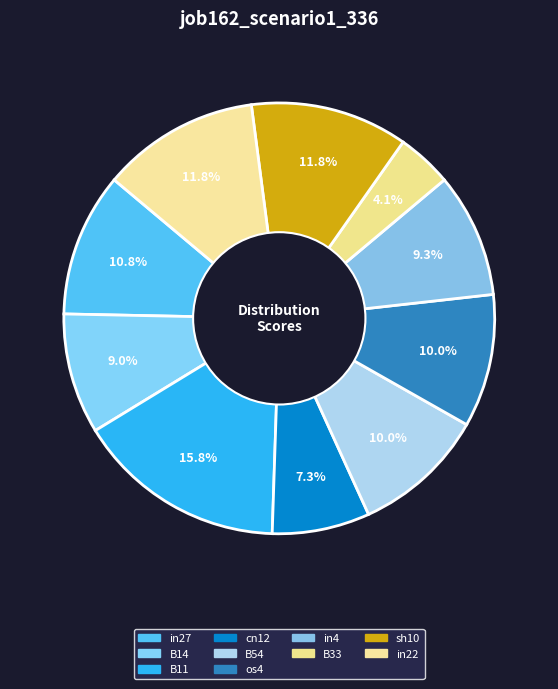

Count the number of slices in the pie.

10